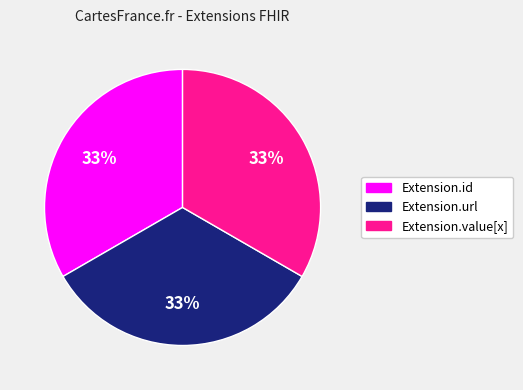

To the nearest percent, what is the difference between the largest and smallest slice percentages?

0%